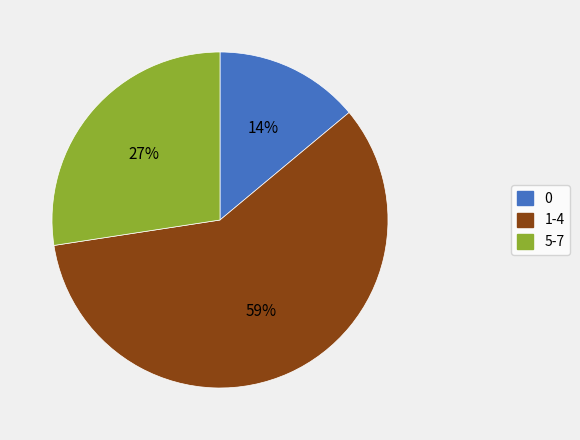

Does 1-4 account for over 50% of the chart?

Yes